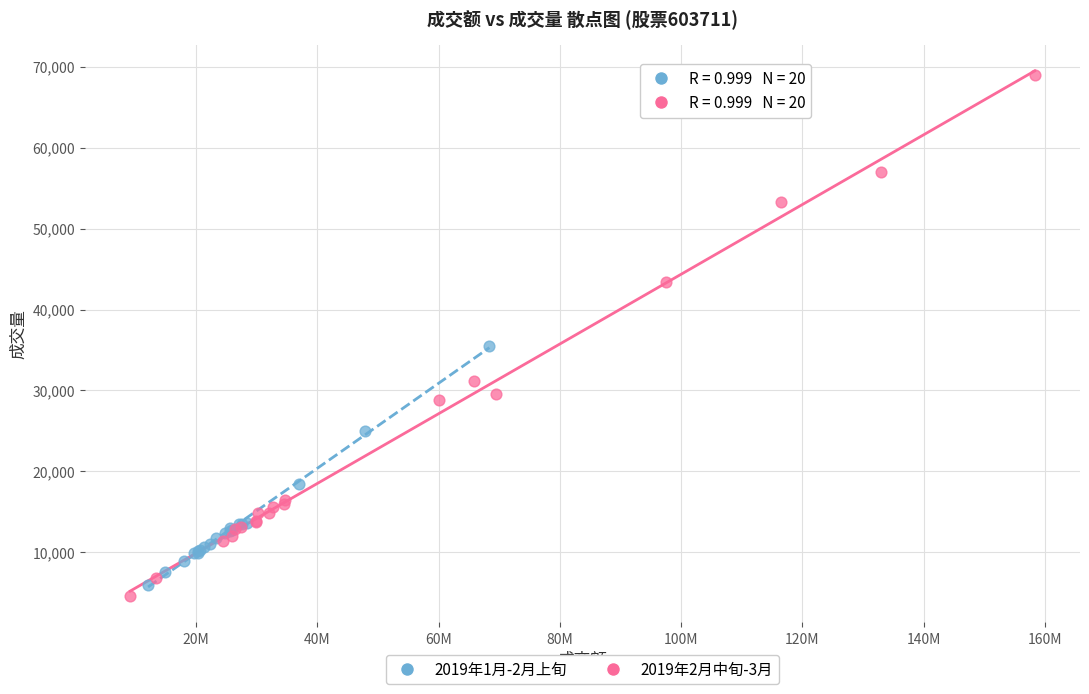

Which series has the widest spread of Y values?

2019年2月中旬-3月